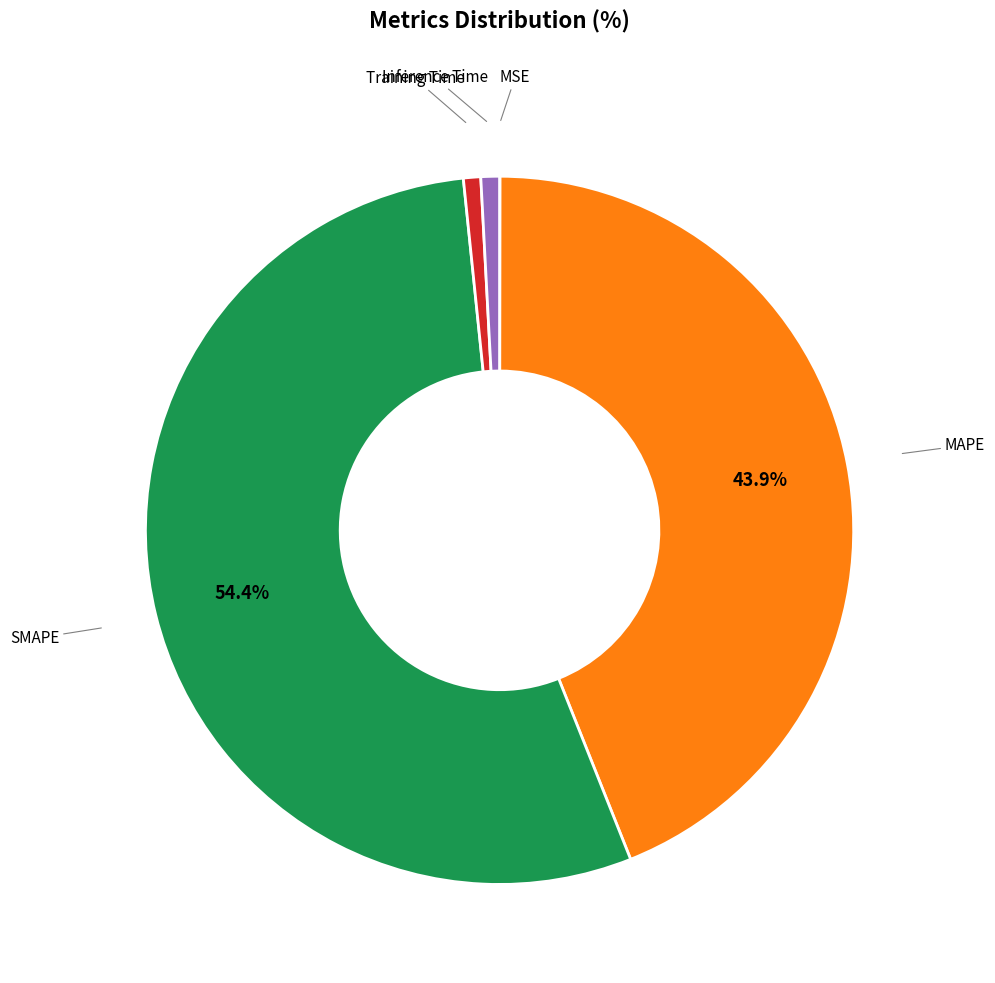

Is there any slice that represents more than half of the pie?

Yes